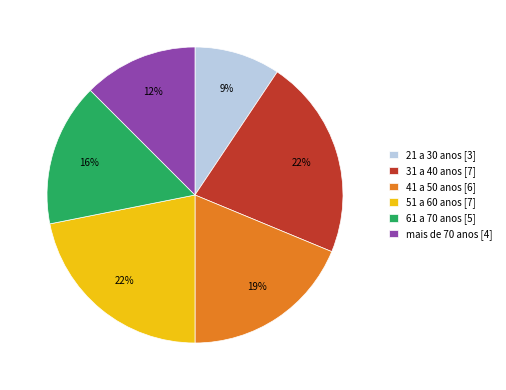

What is the smallest slice in the pie chart?

21 a 30 anos